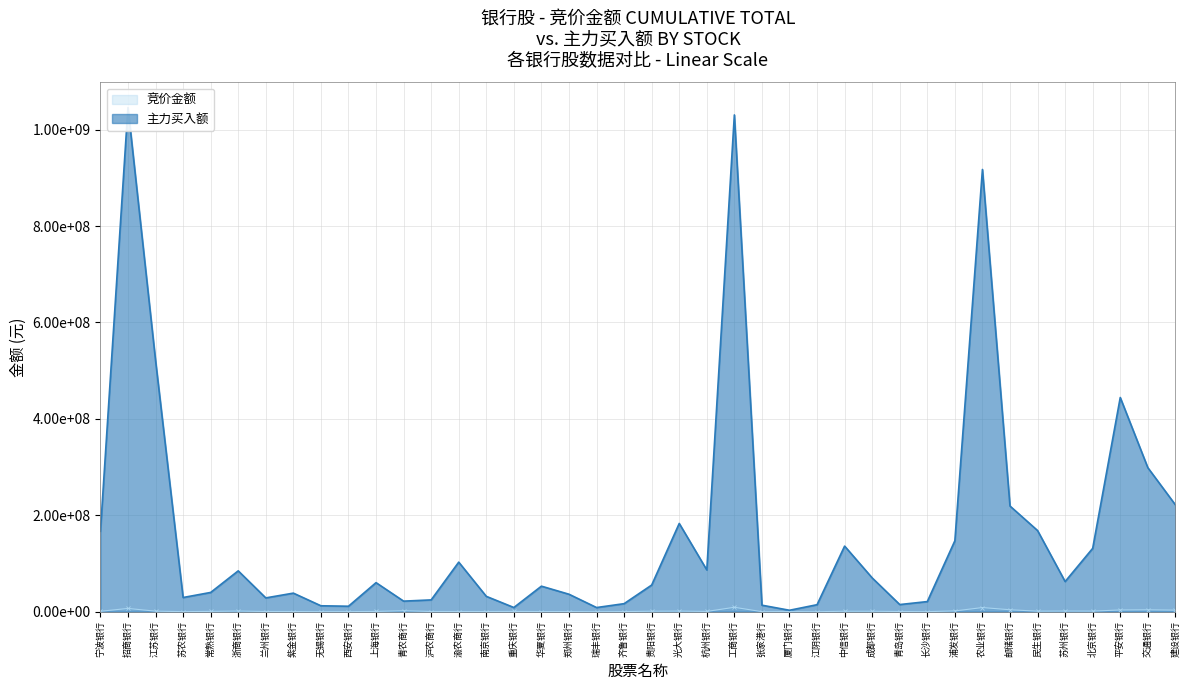

True or false: 竞价金额 and 主力买 intersect in this chart.

False